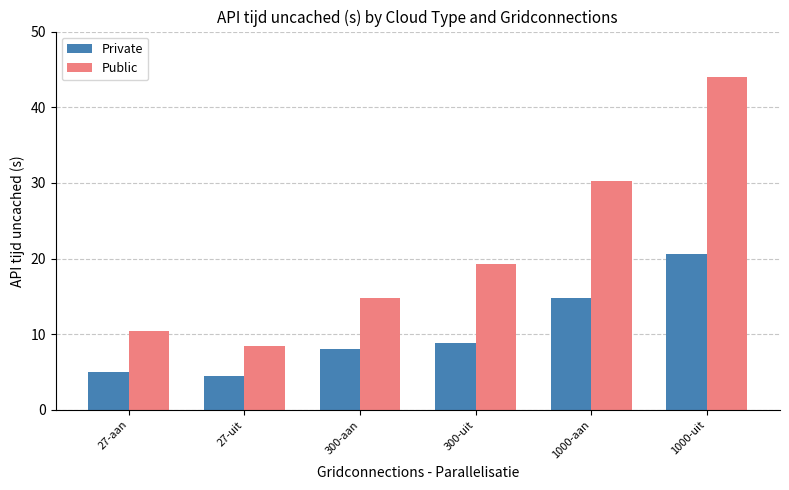

What is the value of the Public bar at the 2nd from the left?

8.5